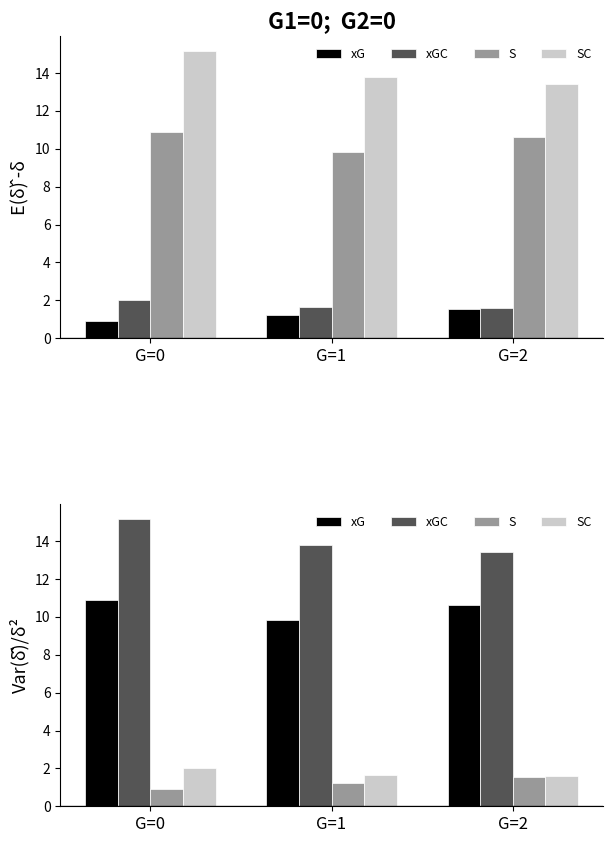

How many values in the S series are below 1?

1